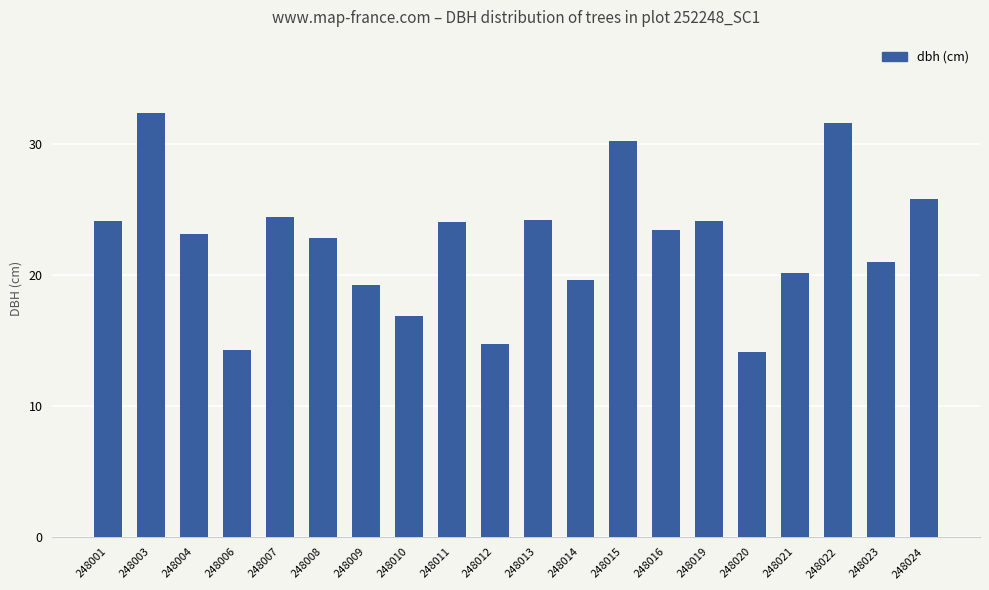

Which has a higher value, 248021 or 248004?

248004